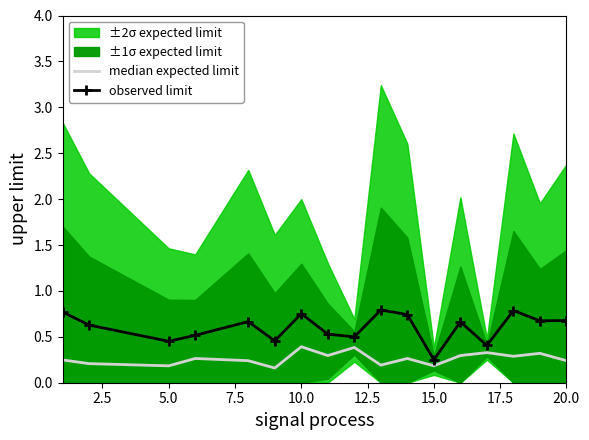

True or false: observed limit has a value of 0.1 at 15.0.

False